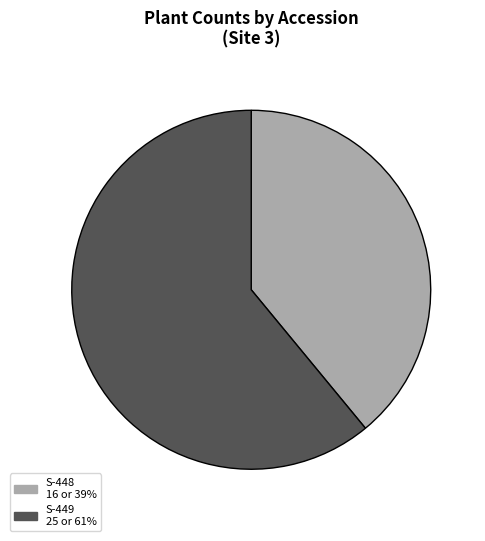

Approximately how many times larger is the value at S-449 compared to S-448?

1.6